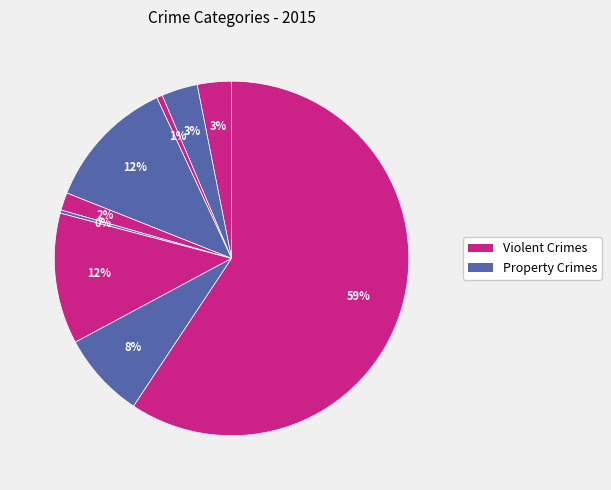

How many slices are in this pie chart?

9